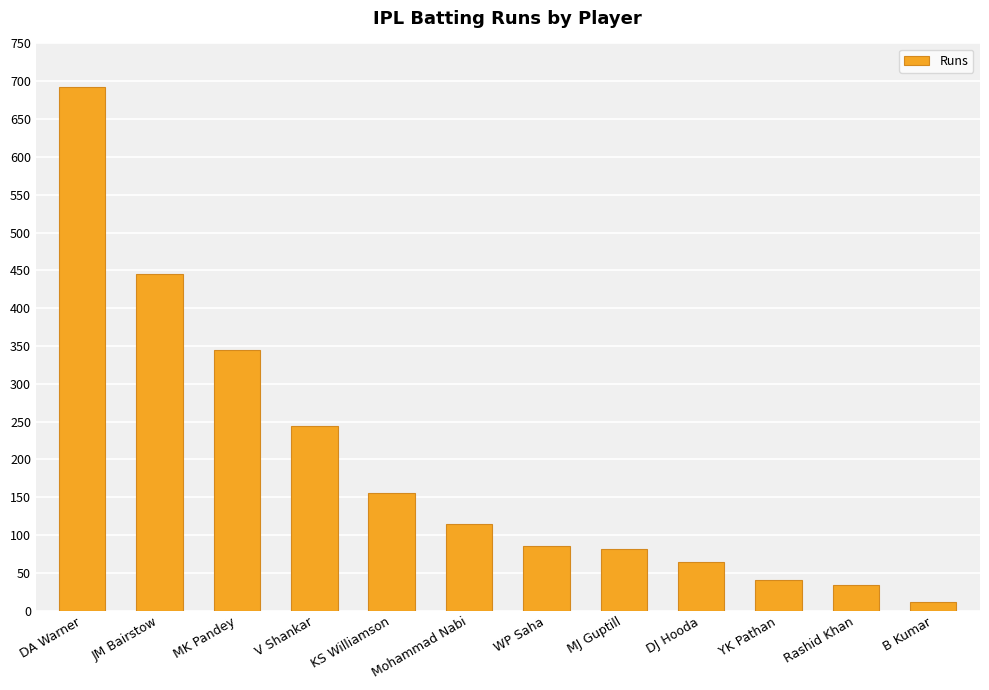

At which label is the value closest to 352?

MK Pandey